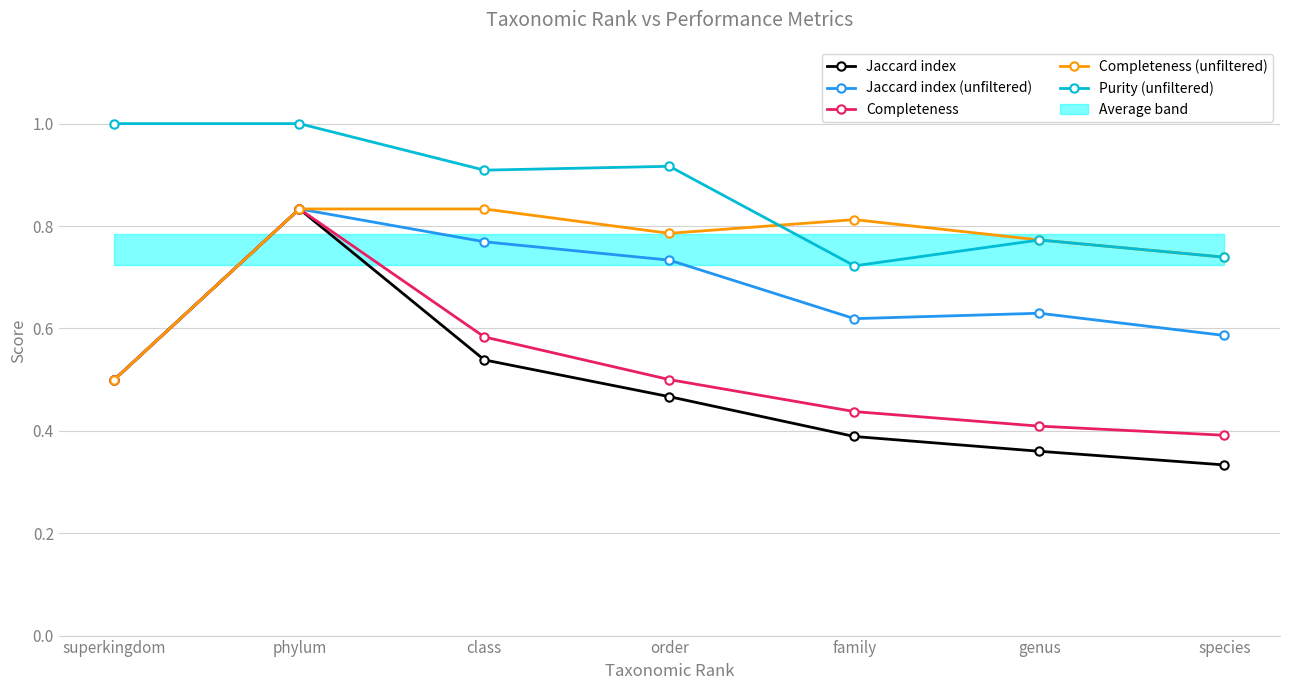

At class, list the series in order from largest to smallest.

Purity (unfiltered), Completeness (unfiltered), Jaccard index (unfiltered), Completeness, Jaccard index